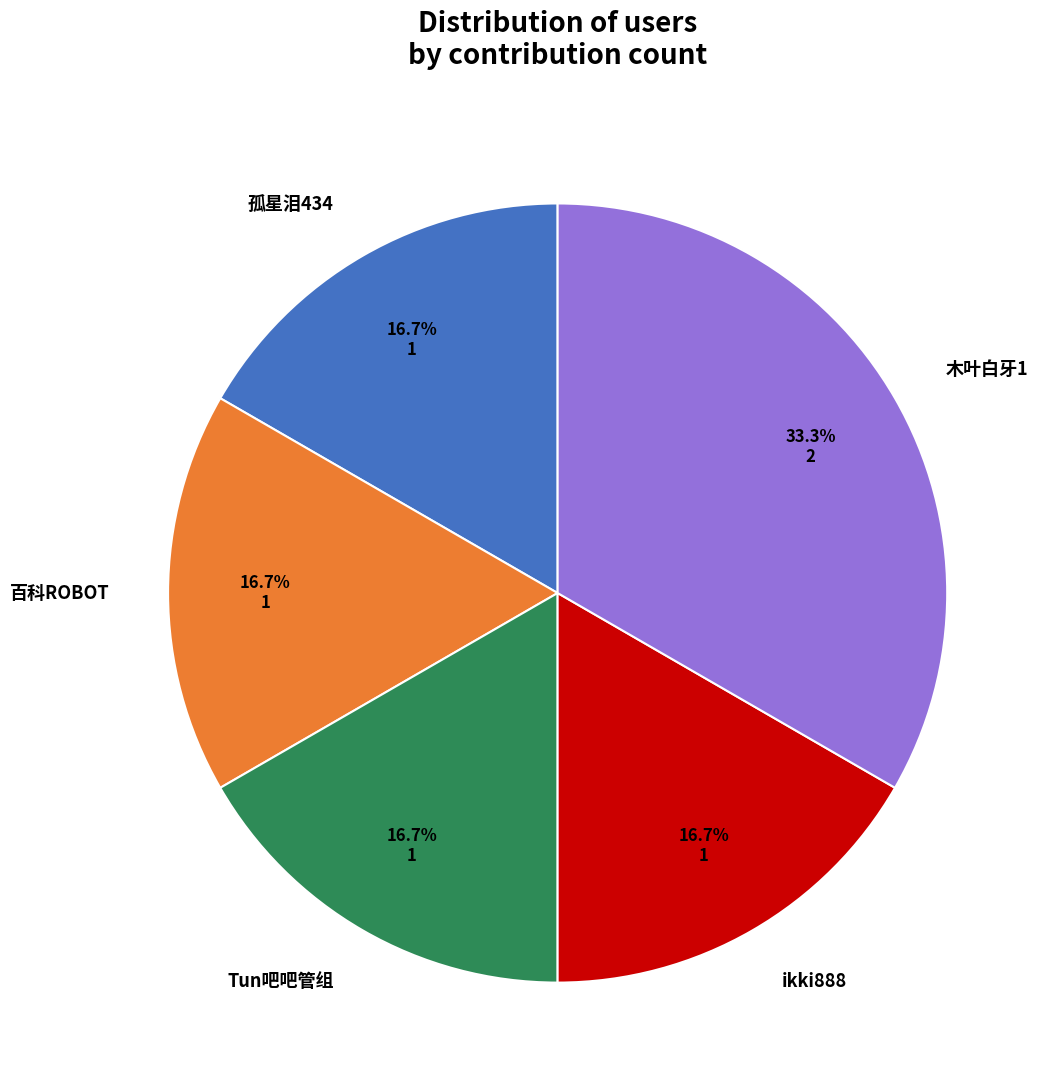

Is there a majority slice in this chart?

No